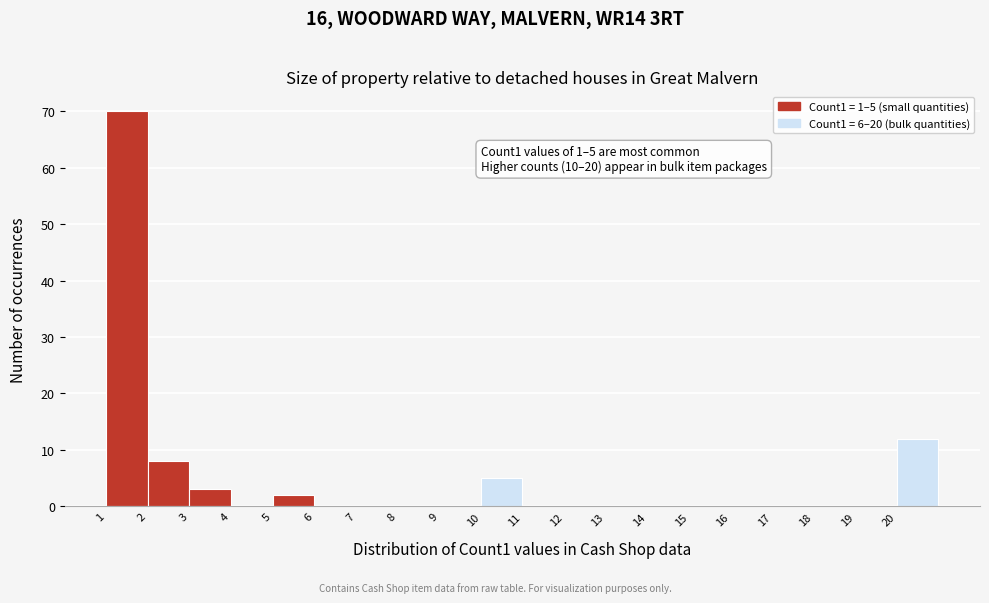

Over which range of the x-axis is the bar tallest?

1 to 2